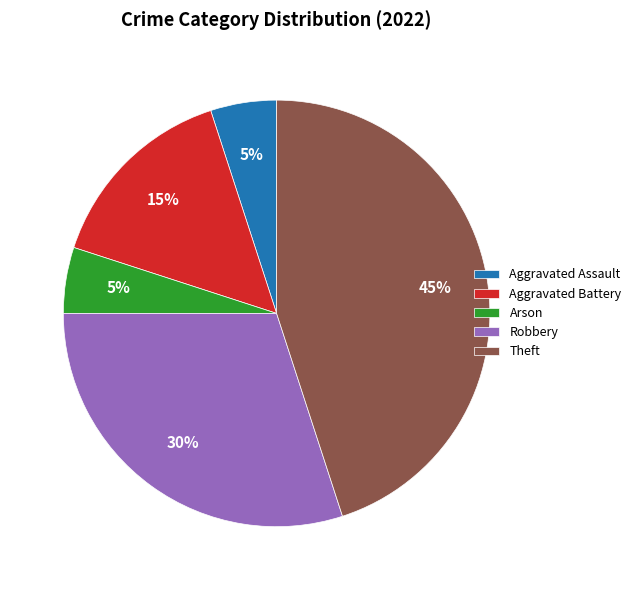

Which category has the biggest portion of the pie?

Theft